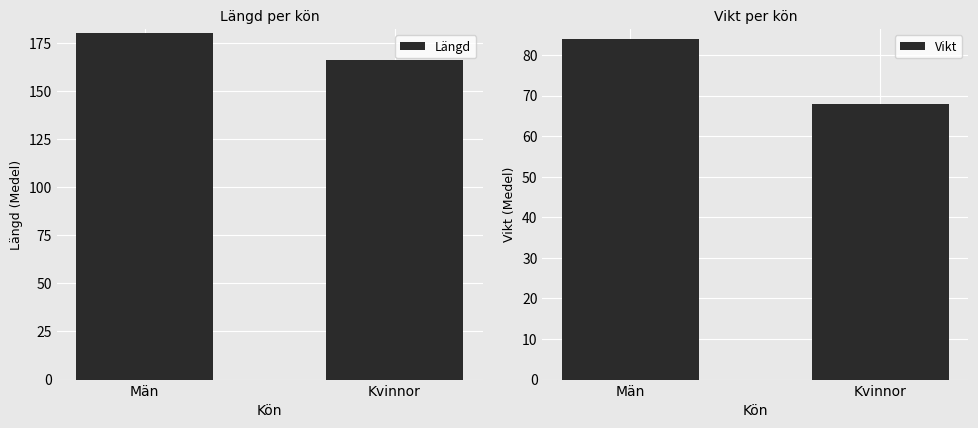

At Kvinnor, list the series in order from smallest to largest.

Vikt, Längd